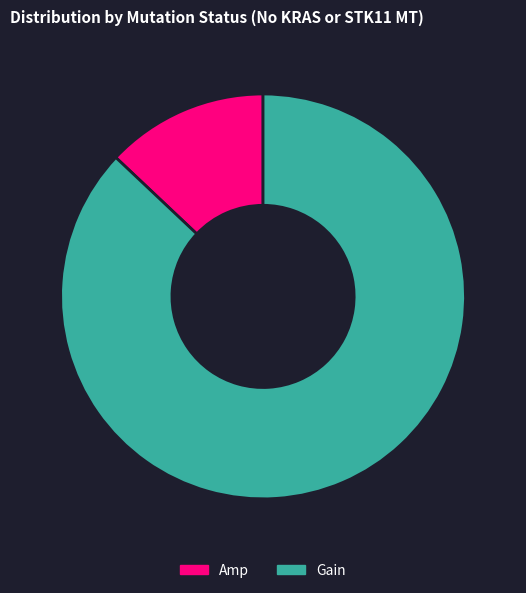

Which slice is the largest?

Gain